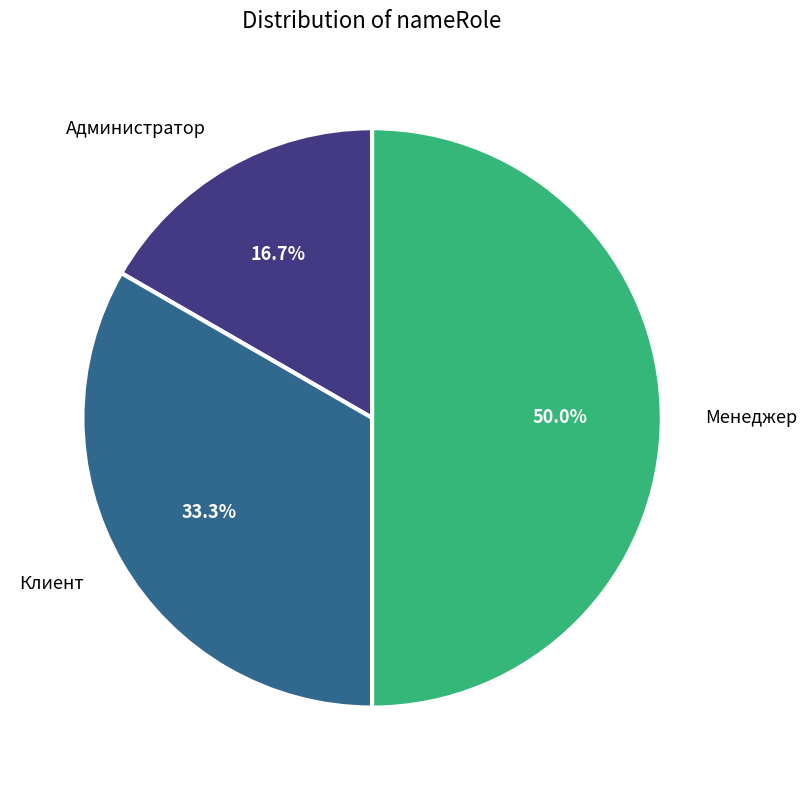

What is the total percentage of Администратор and Клиент?

50.0%